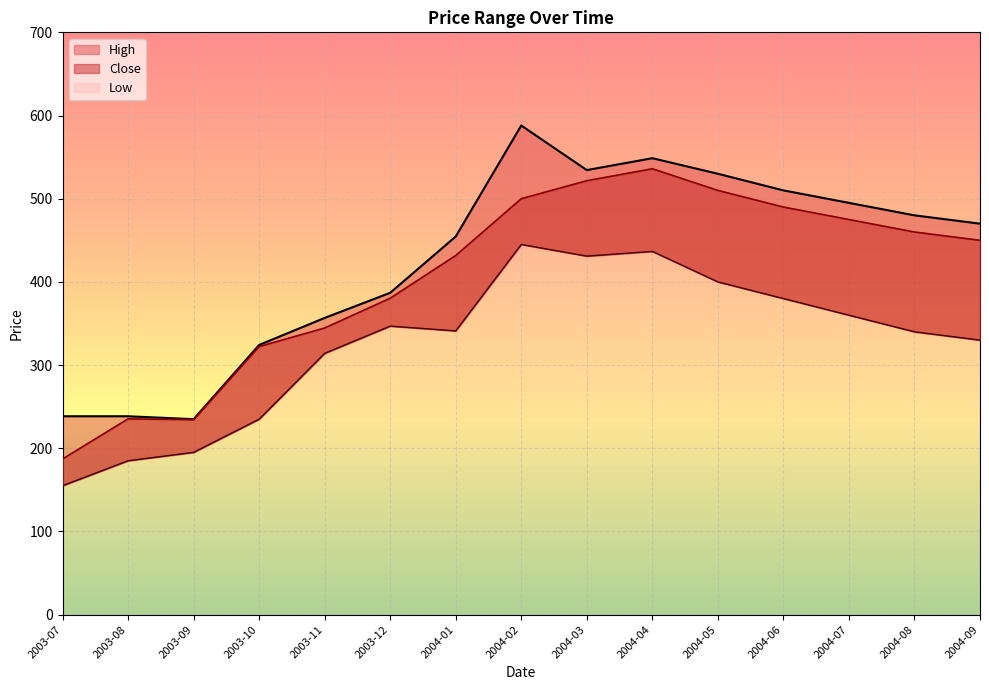

At which category is the sum across all series the highest?

2004-02